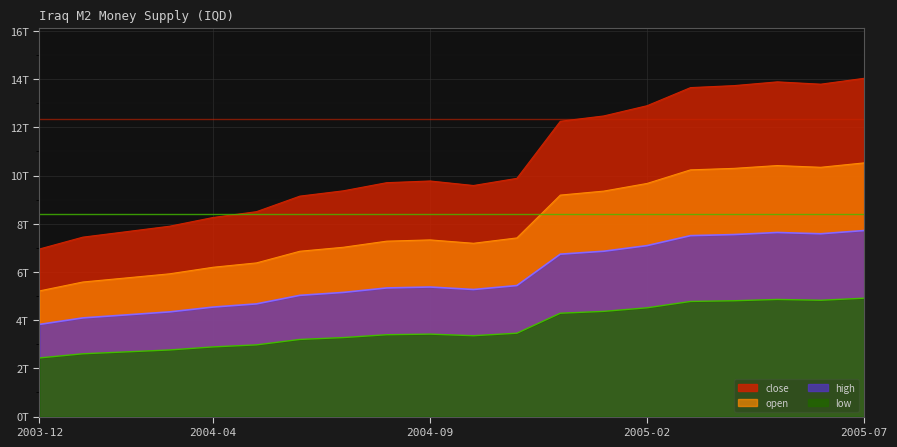

True or false: close and open intersect in this chart.

False